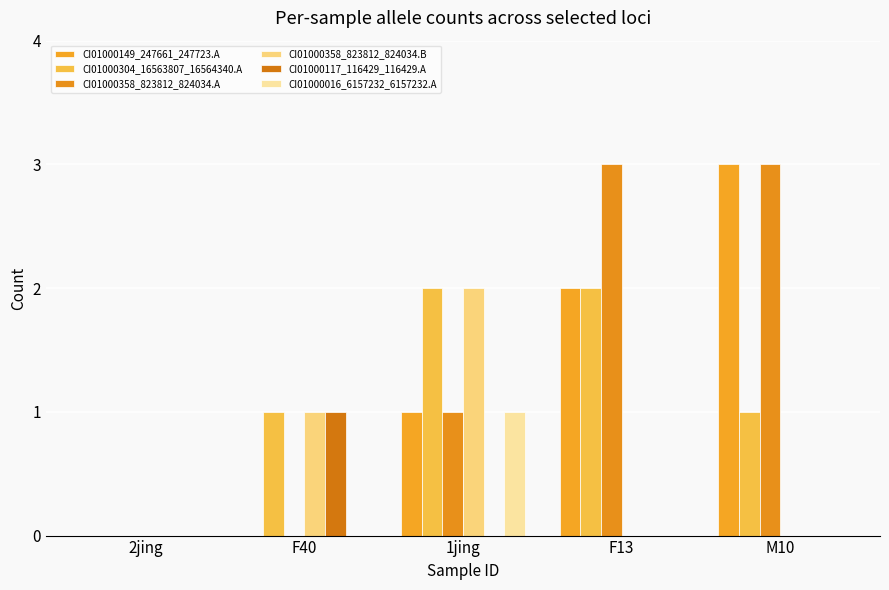

What is the total value across all series at M10?

7